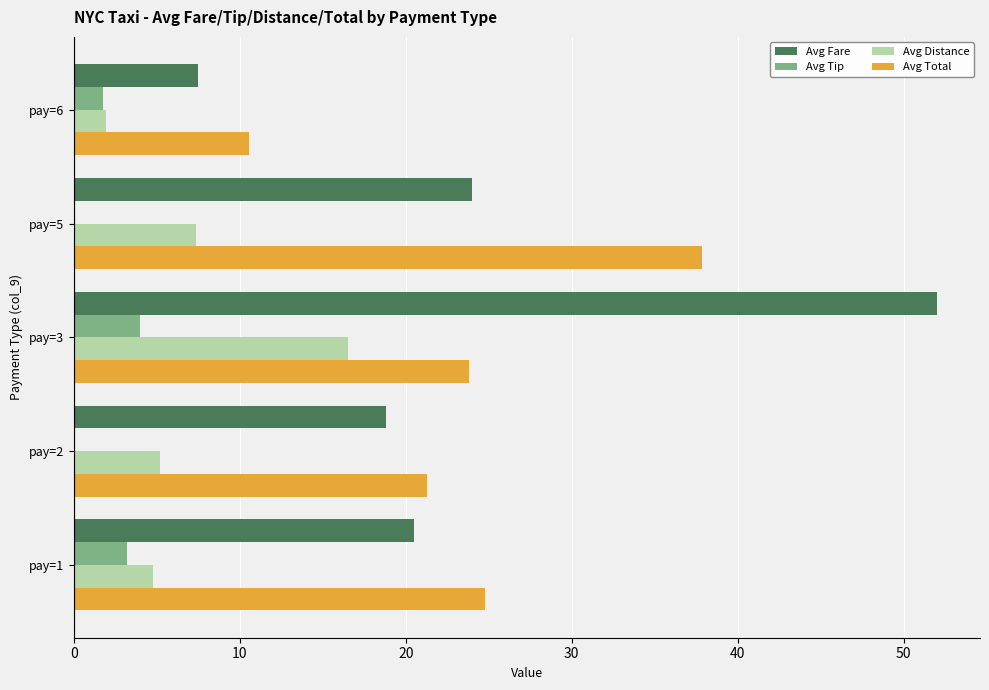

Count the number of categories in the chart.

5